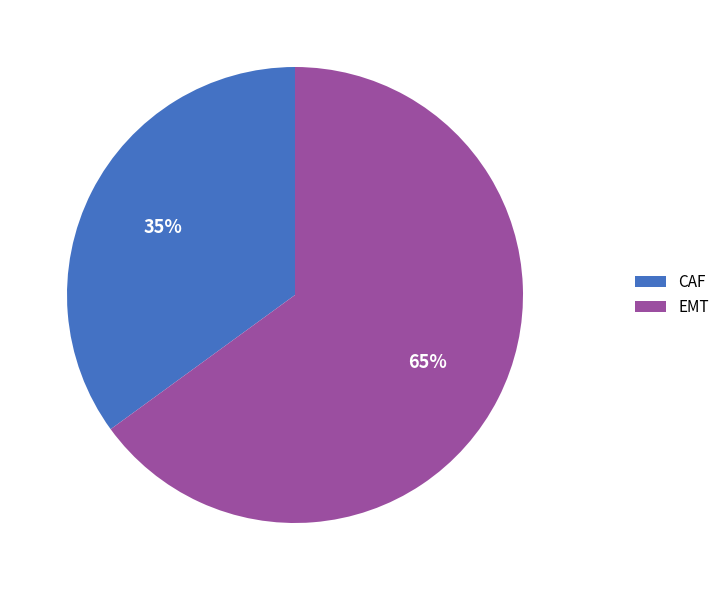

Do CAF and EMT together represent more than half of the pie?

Yes